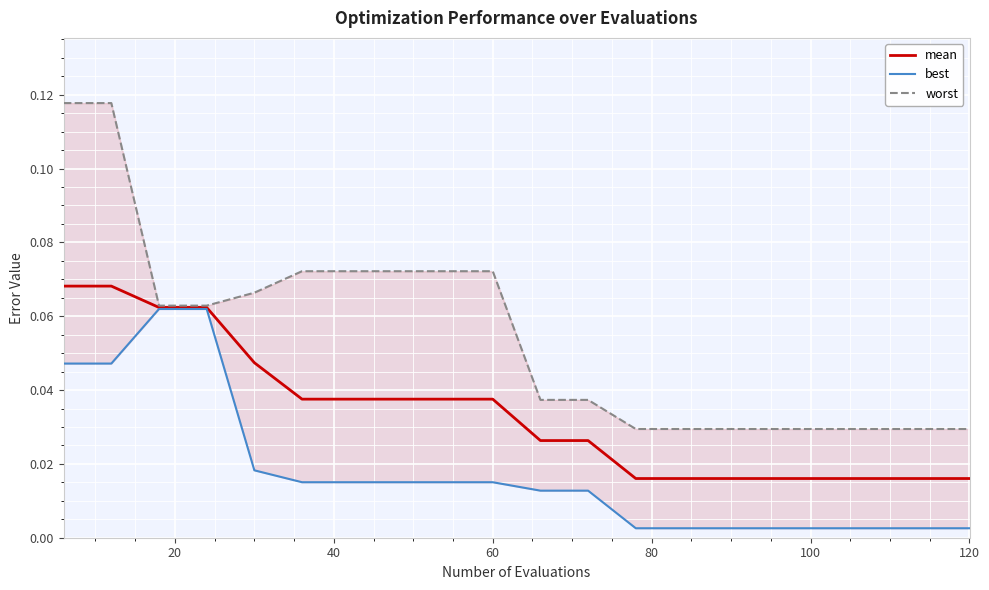

True or false: mean has more than 0 interior local peaks.

False